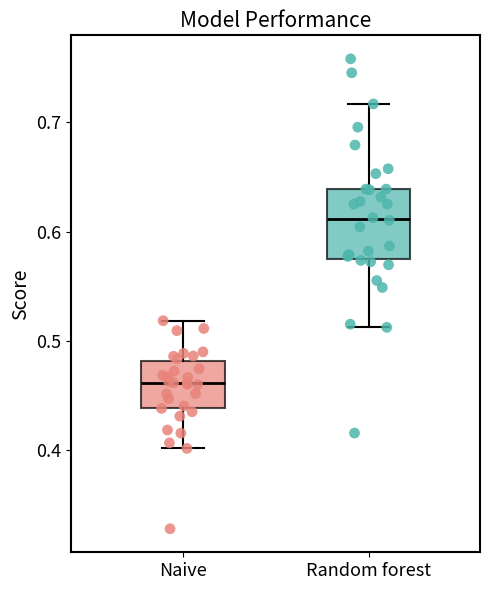

Reading left to right, transcribe this box plot: for each box, give where its median line is, the range the box spans, and where its two whiskers end, as read against the y-axis. The values are not printed on the chart, so give them approximately, as read against the axis.

Naive: median 0.46, box 0.44 to 0.48, whiskers 0.40 to 0.52
Random forest: median 0.61, box 0.57 to 0.64, whiskers 0.51 to 0.72